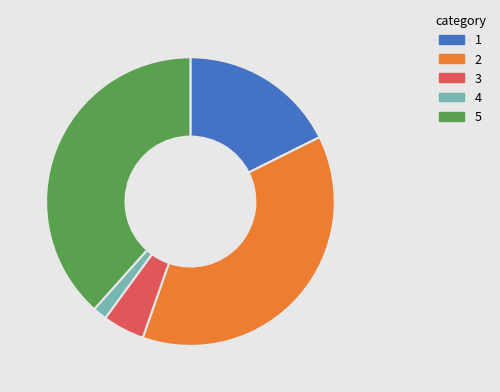

Is there a majority slice in this chart?

No